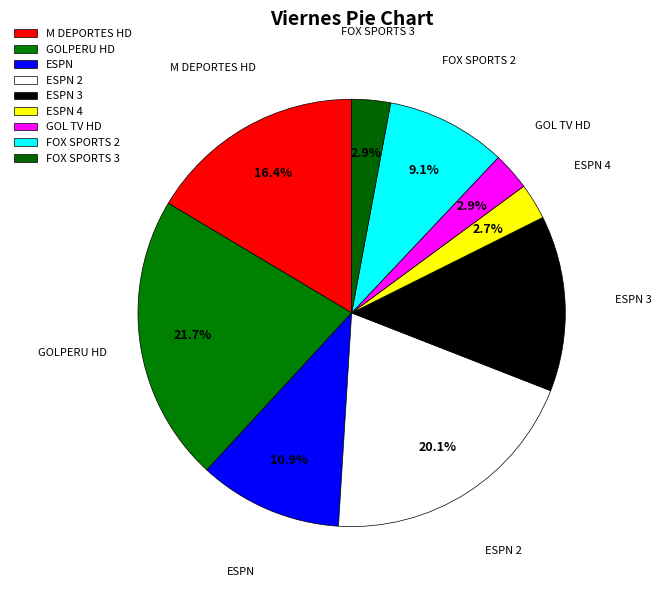

How many slices are in this pie chart?

9